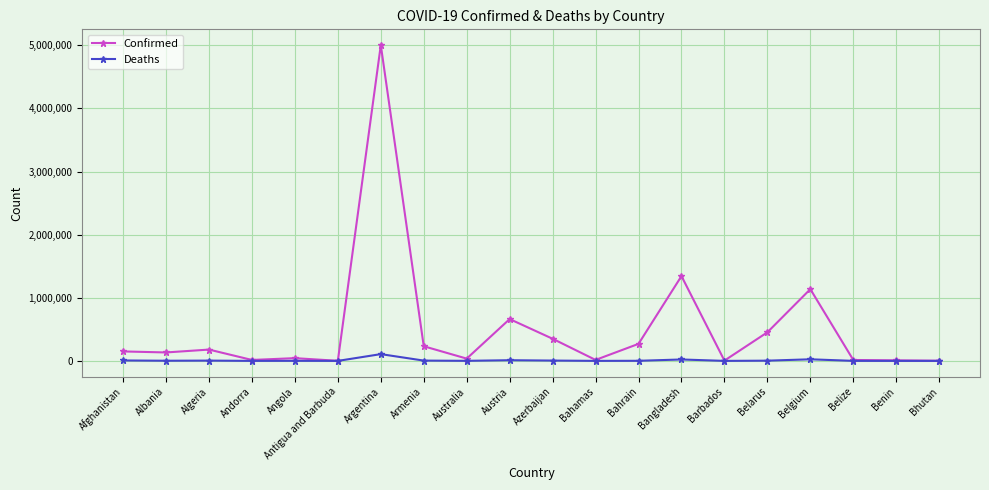

What is the label of the 20th point from the right?

Afghanistan